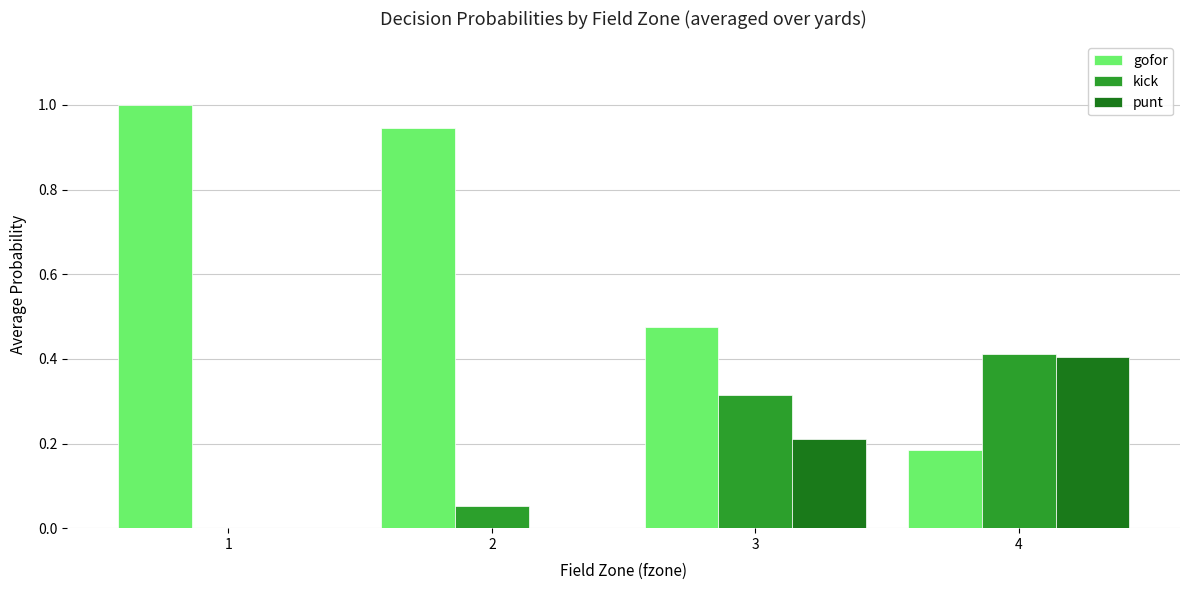

What is the total value across all series at 4?

1.0